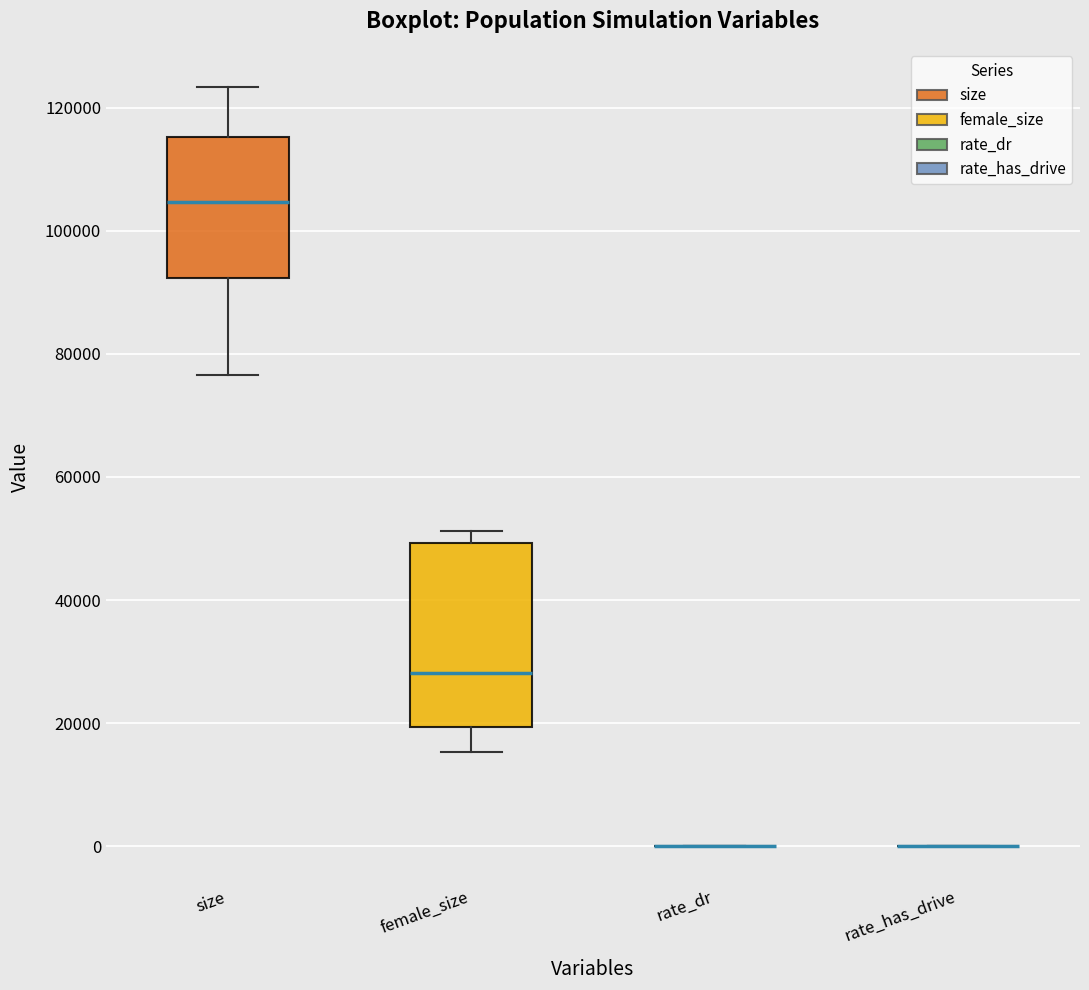

Reading left to right, transcribe this box plot: for each box, give where its median line is, the range the box spans, and where its two whiskers end, as read against the y-axis. The values are not printed on the chart, so give them approximately, as read against the axis.

size: median 104000, box 92000 to 116000, whiskers 76000 to 124000
female_size: median 28000, box 20000 to 50000, whiskers 16000 to 52000
rate_dr: box collapsed to a line at 0, whiskers 0 to 0
rate_has_drive: box collapsed to a line at 0, whiskers 0 to 0